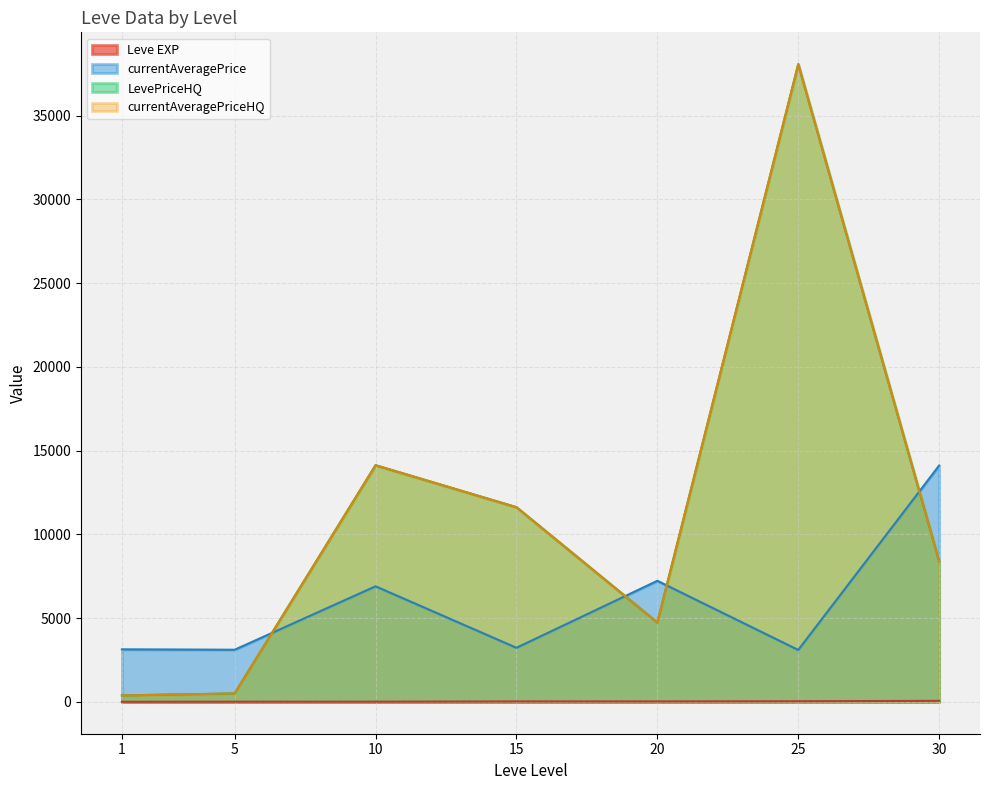

Does the chart have visible grid lines?

Yes